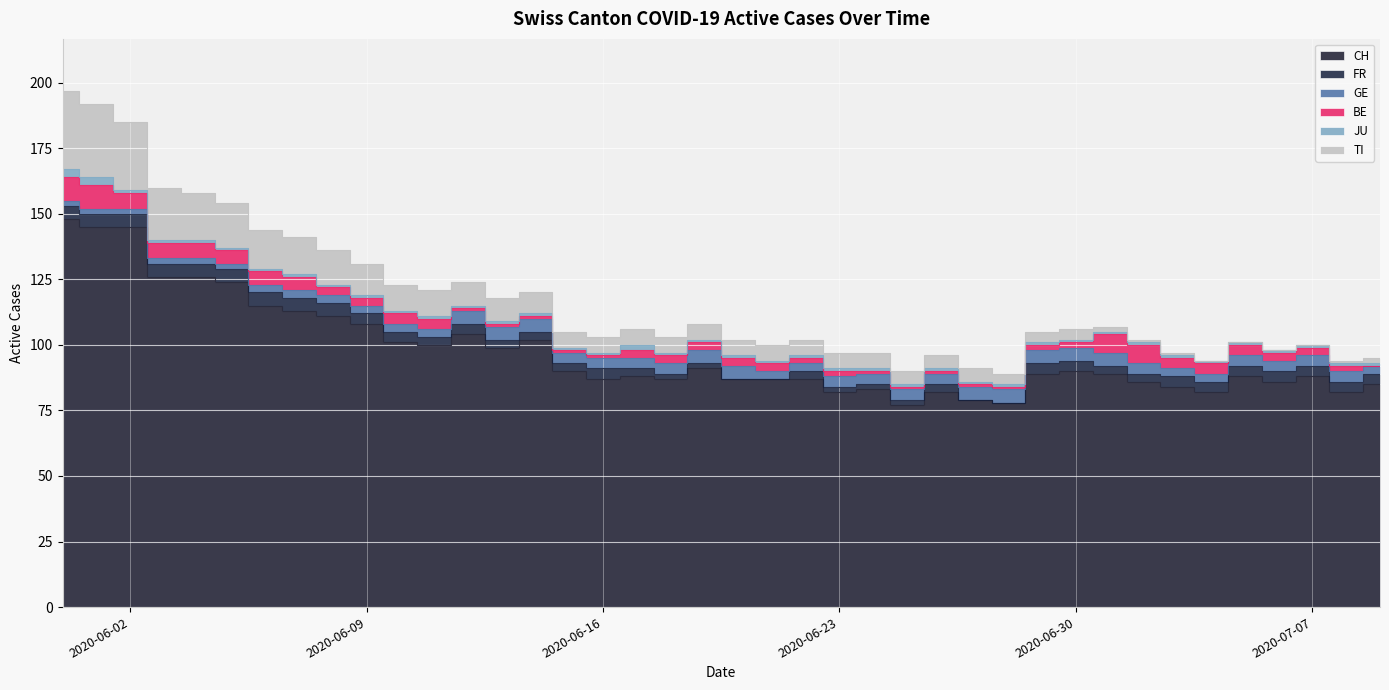

Is it true that BE equals 1 at 2020-06-18?

False